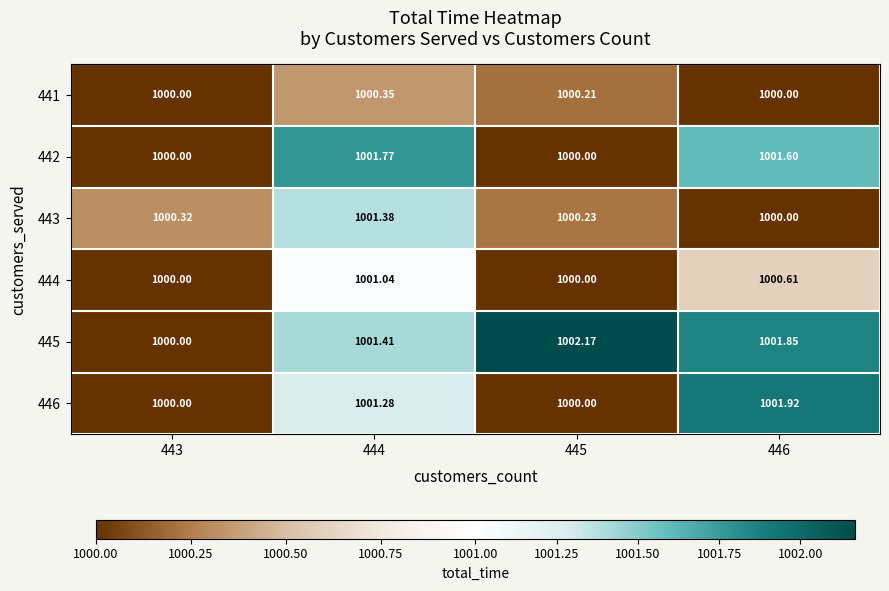

Is the value of 441 at 444 greater than the value of 446 at 444?

No